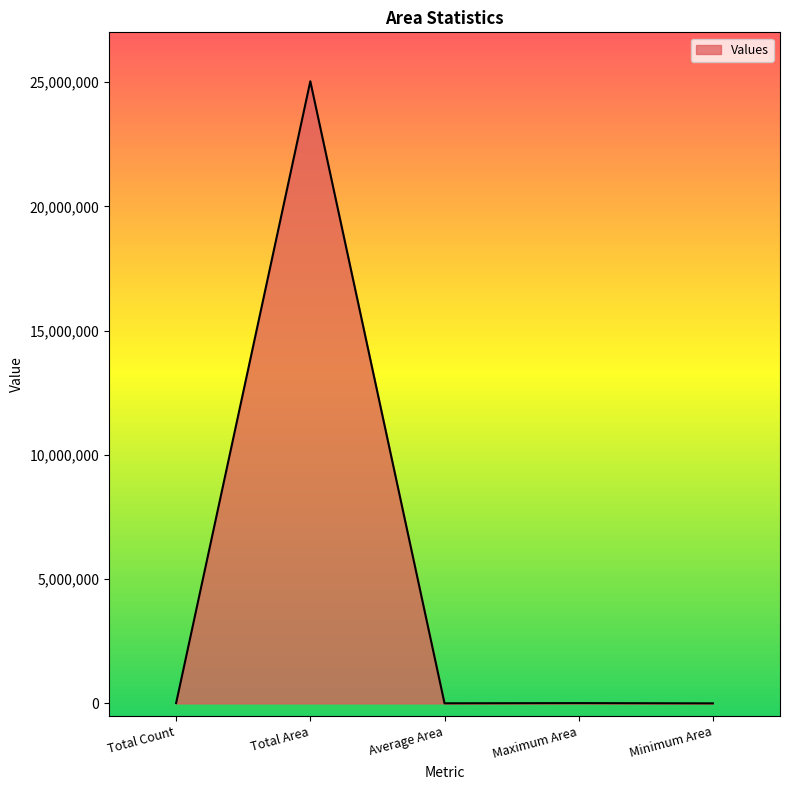

Which label corresponds to the largest value in the chart?

Total Area